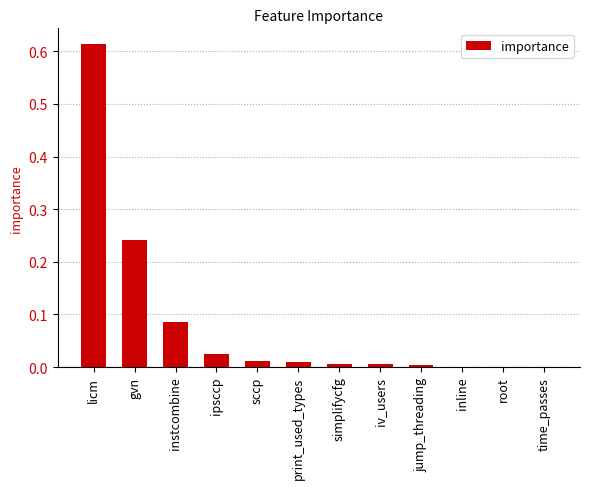

True or false: the data shows 0.0 at sccp.

True